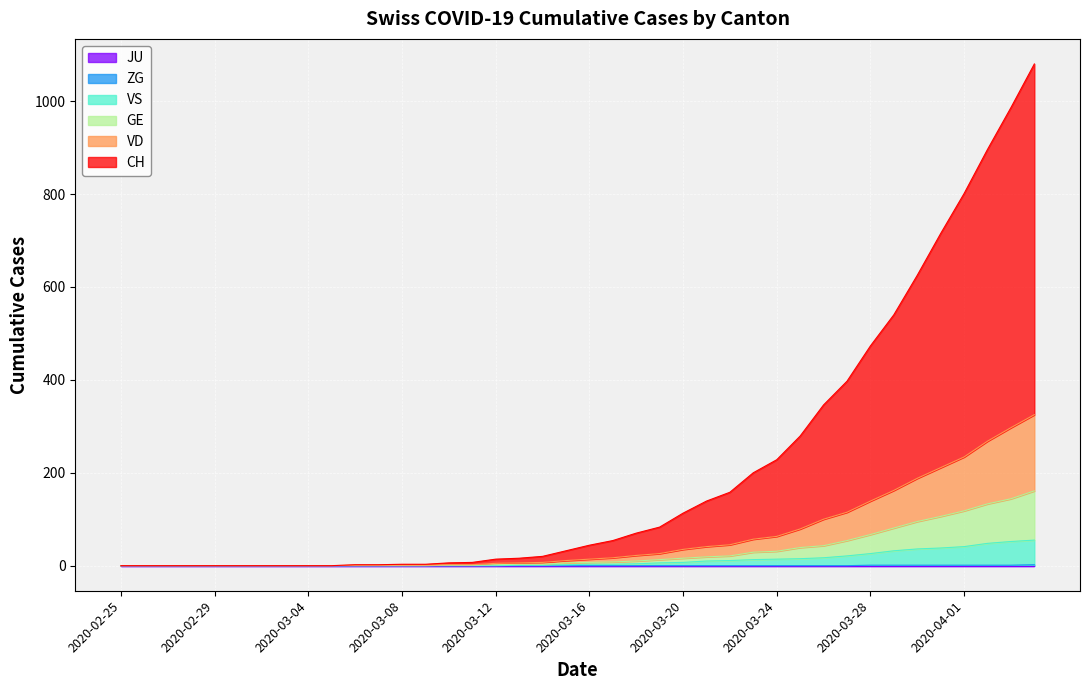

How many categories are shown in the chart?

40